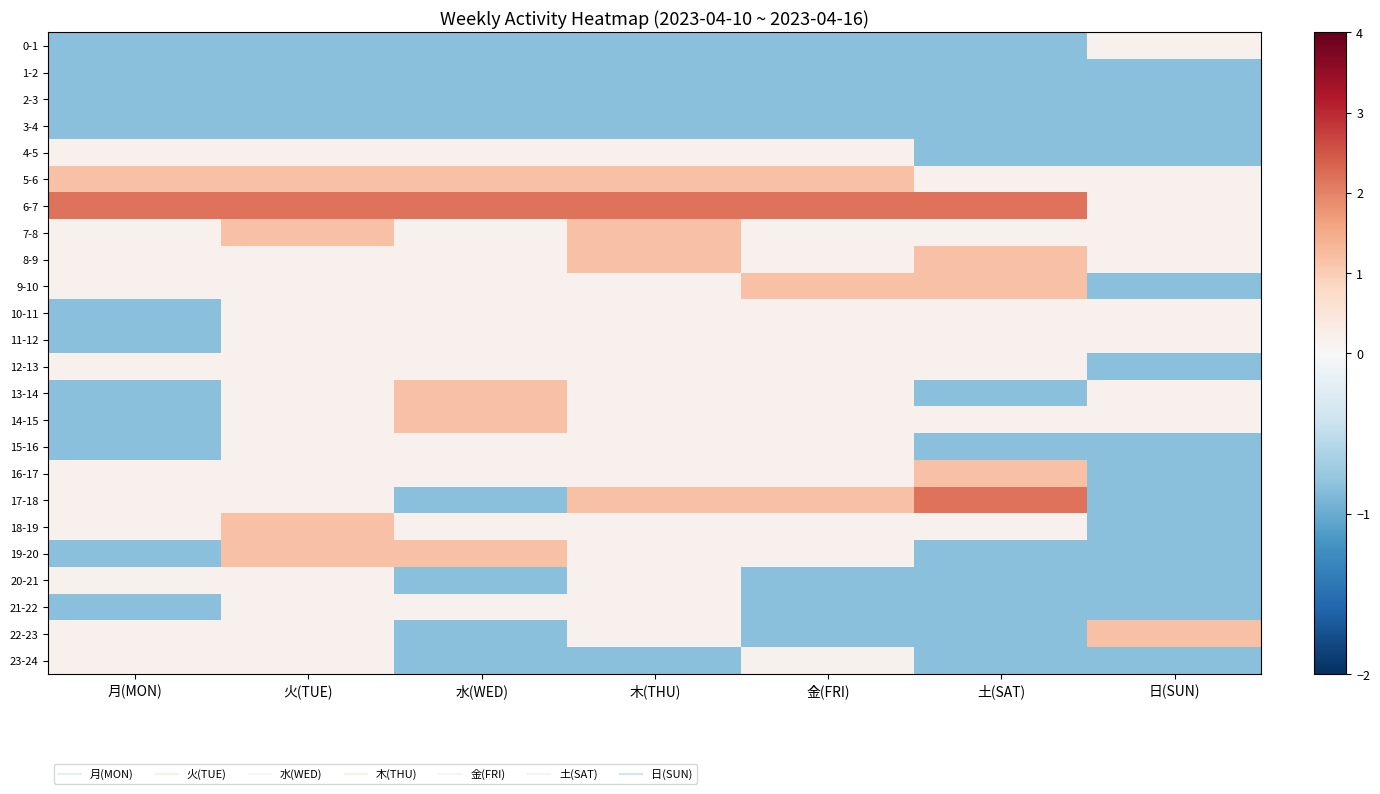

Which label corresponds to the smallest value in the chart?

月(MON)